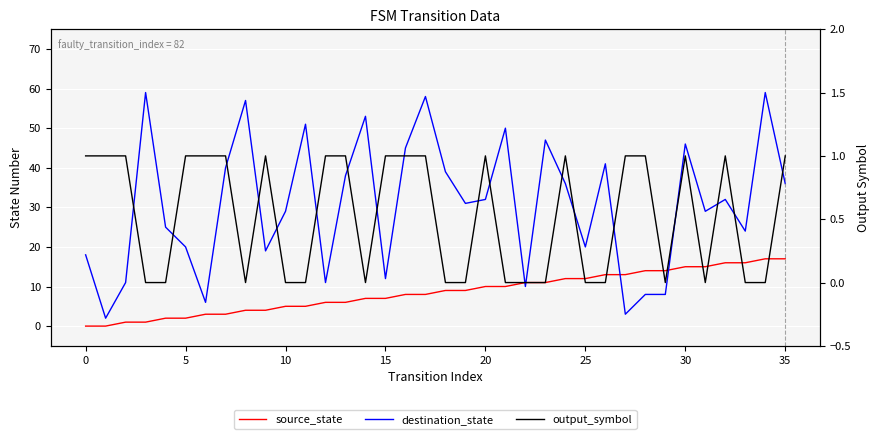

Where is output_symbol nearest to the value 0?

10